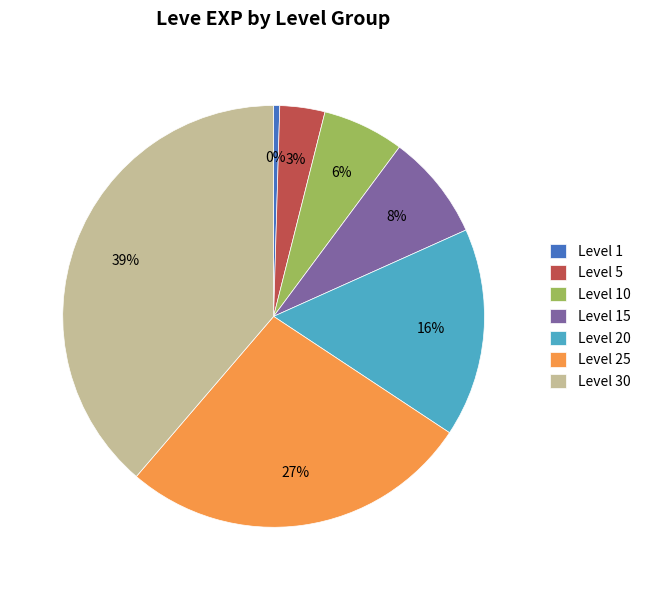

Do Level 1 and Level 20 together represent more than half of the pie?

No